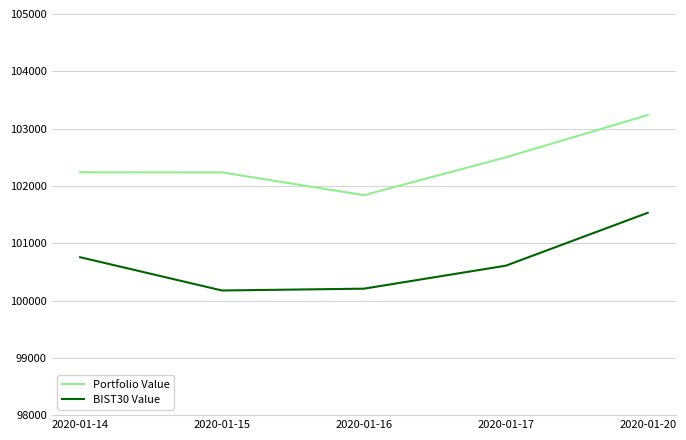

List the series in order of their peak value, highest first.

Portfolio Value, BIST30 Value